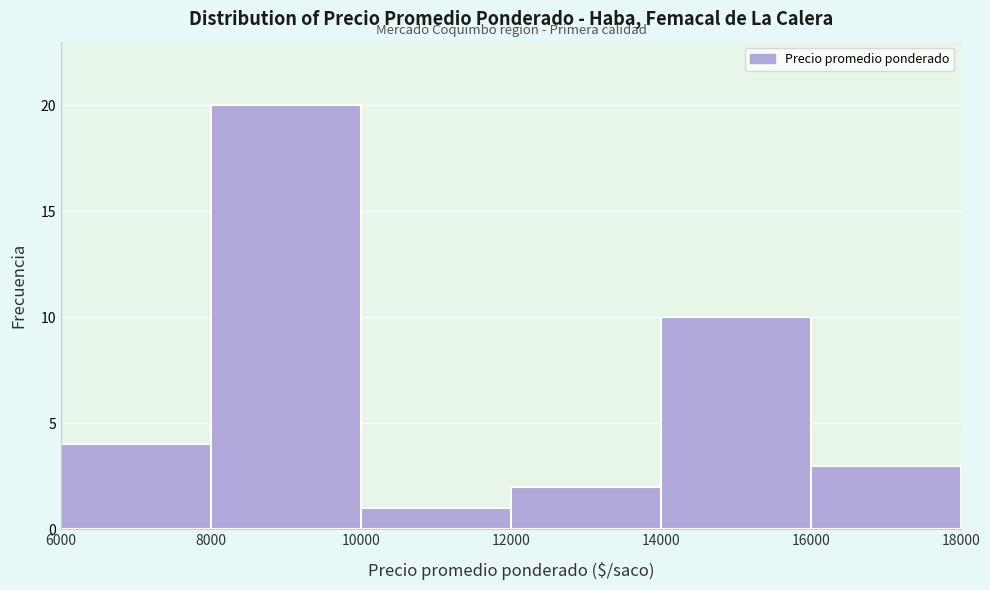

Over which range of the x-axis is the bar tallest?

8000 to 10000